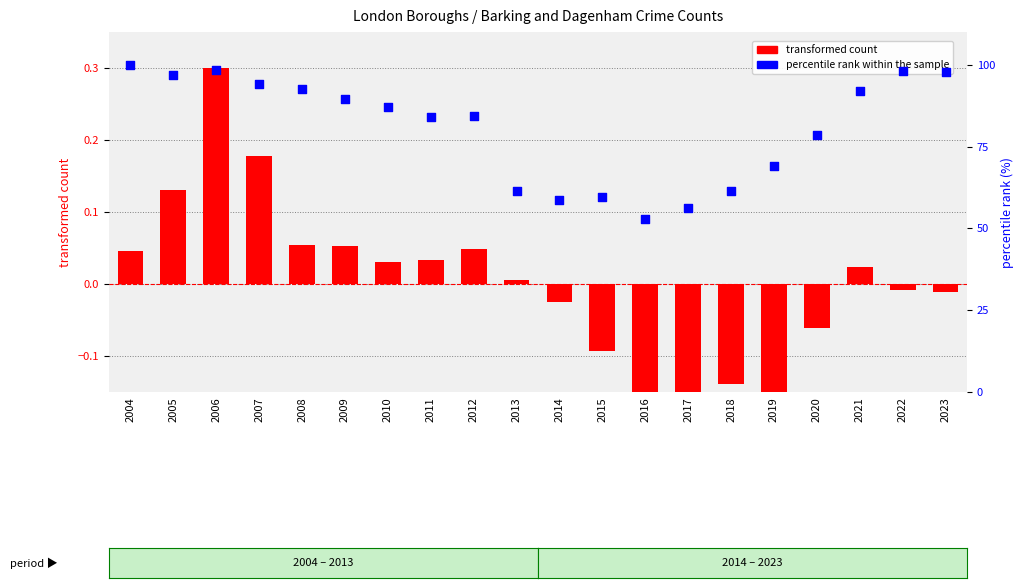

At which category is the sum across all series the highest?

2004